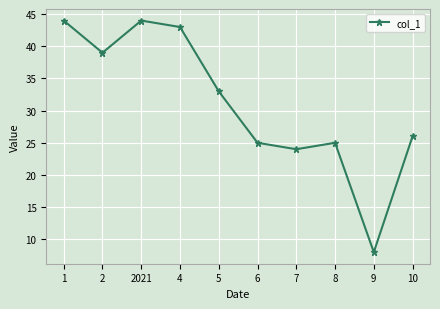

Where does the data first go above 33?

1